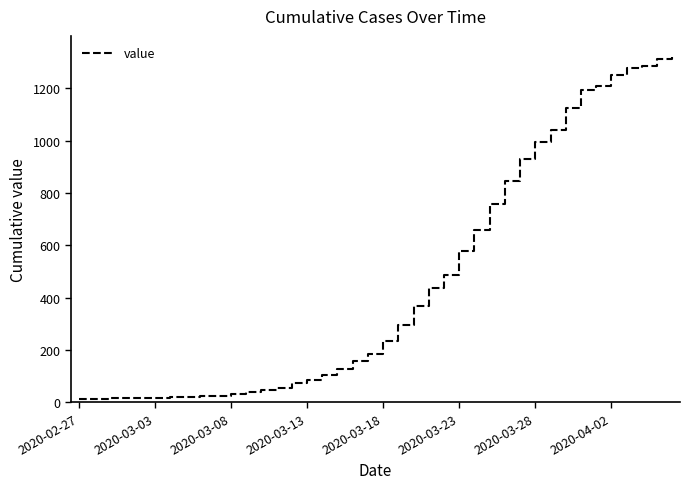

What is the maximum value shown in the chart?

1319